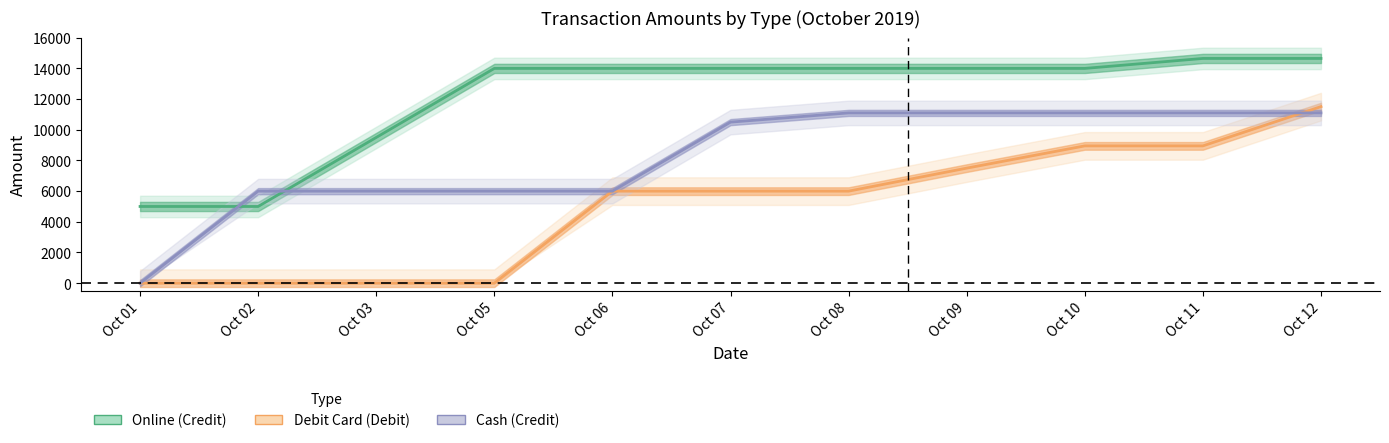

How many lines are shown in the chart?

3